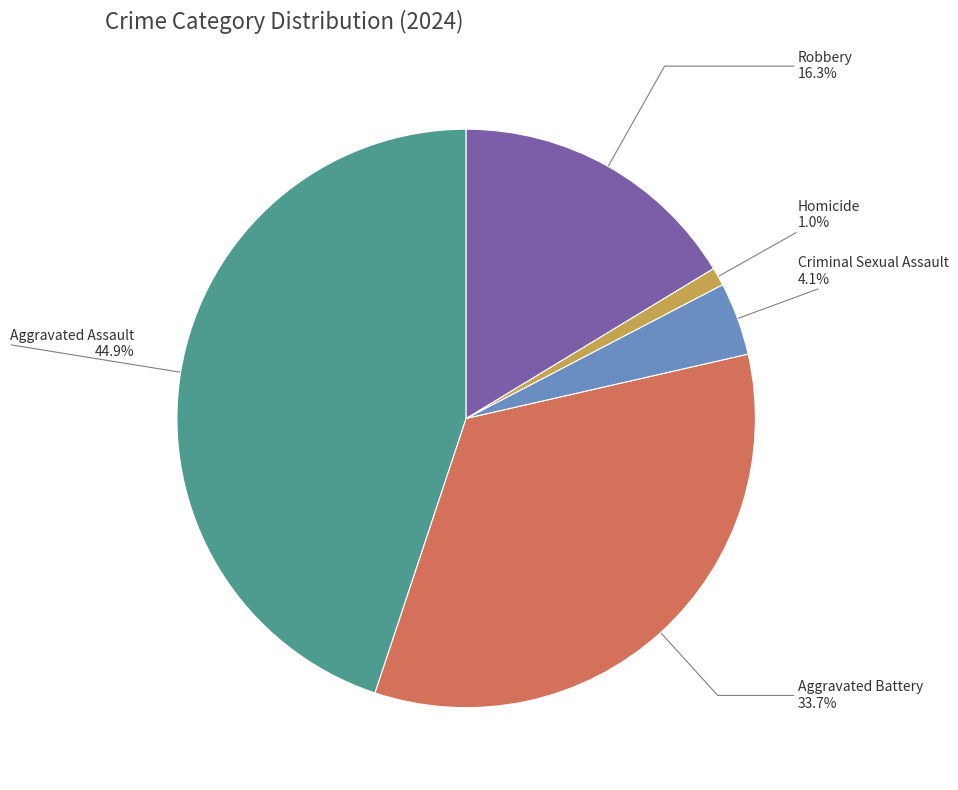

What percentage is the Robbery slice, to the nearest percent?

16%